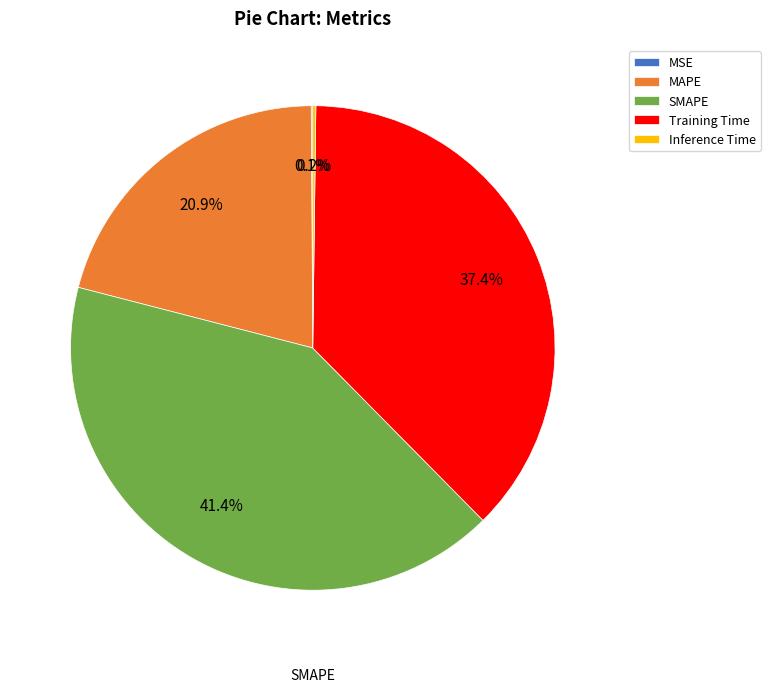

How much of the chart is everything except Training Time?

62.6%